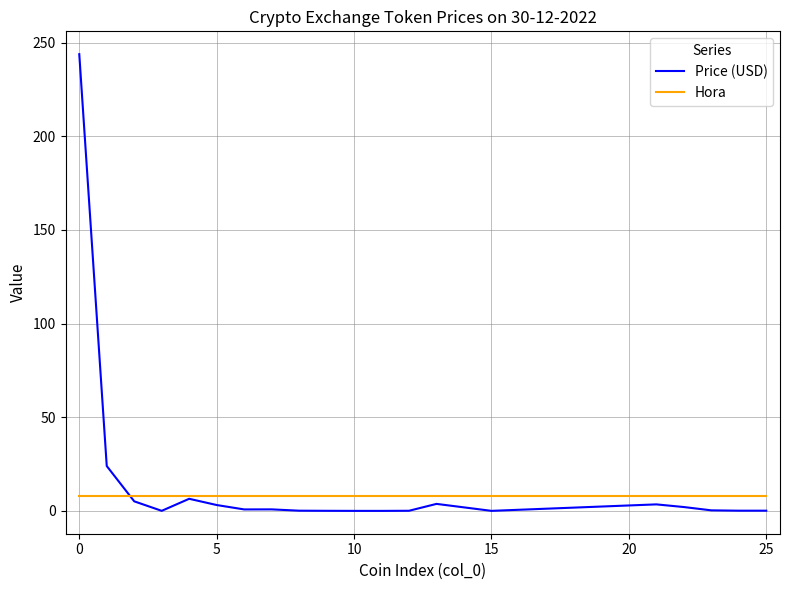

Count the number of categories in the chart.

20